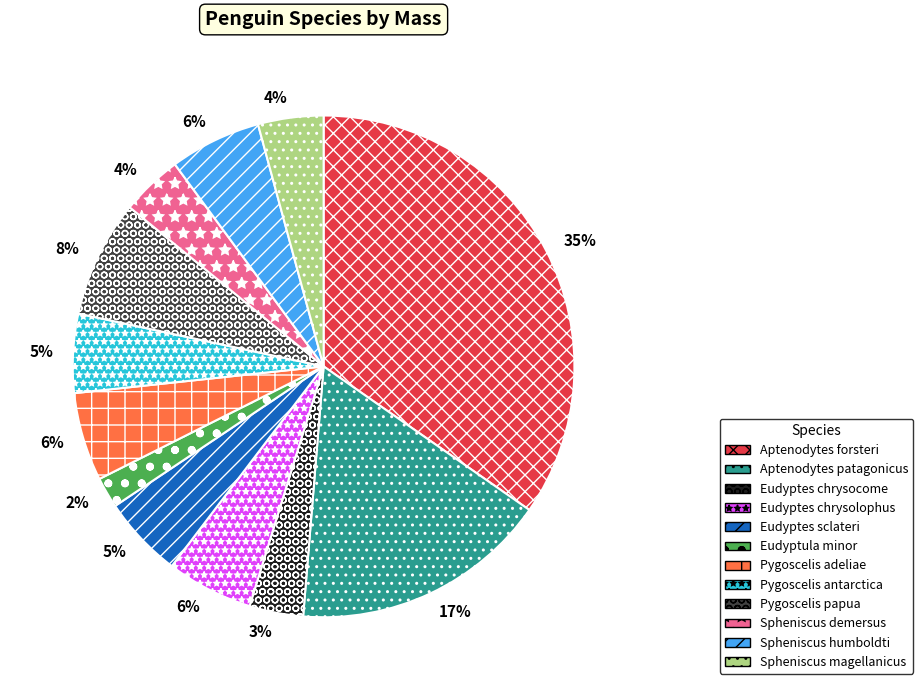

Which category has the smallest portion of the pie?

Eudyptula minor